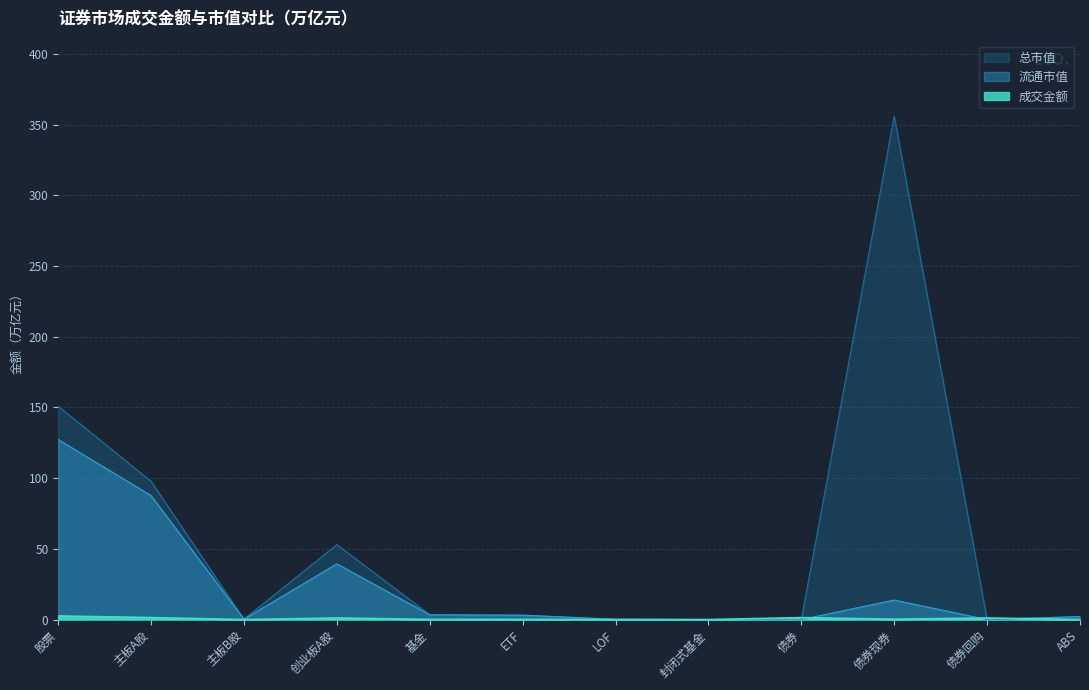

How many lines are shown in the chart?

3